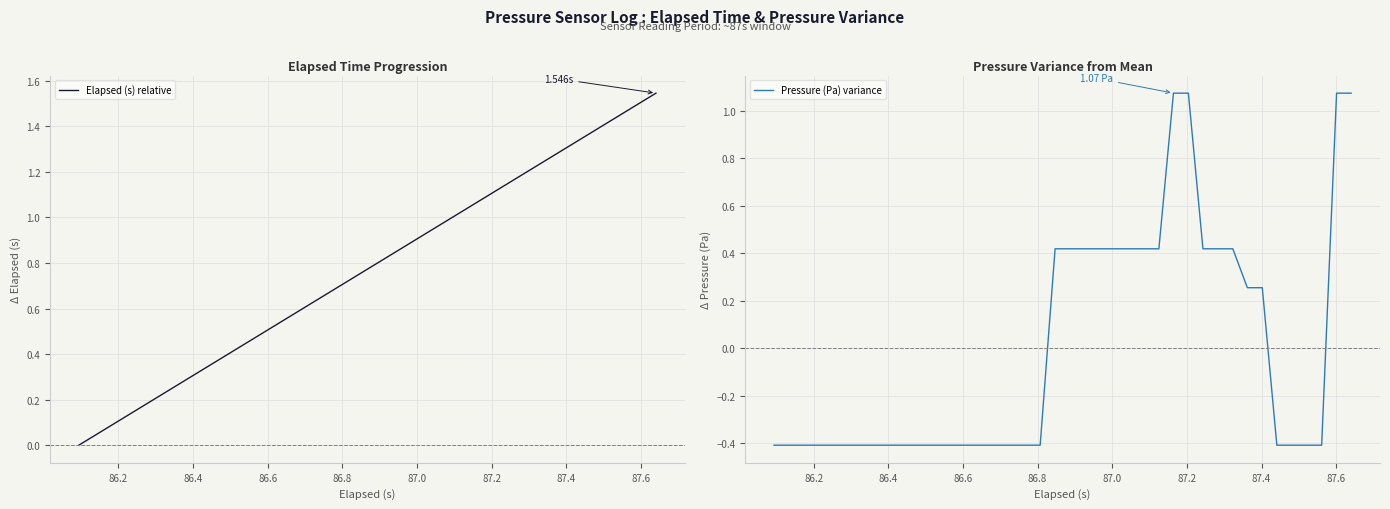

Which series ends up on top after the final intersection of Pressure (Pa) variance and Elapsed (s) relative?

Elapsed (s) relative